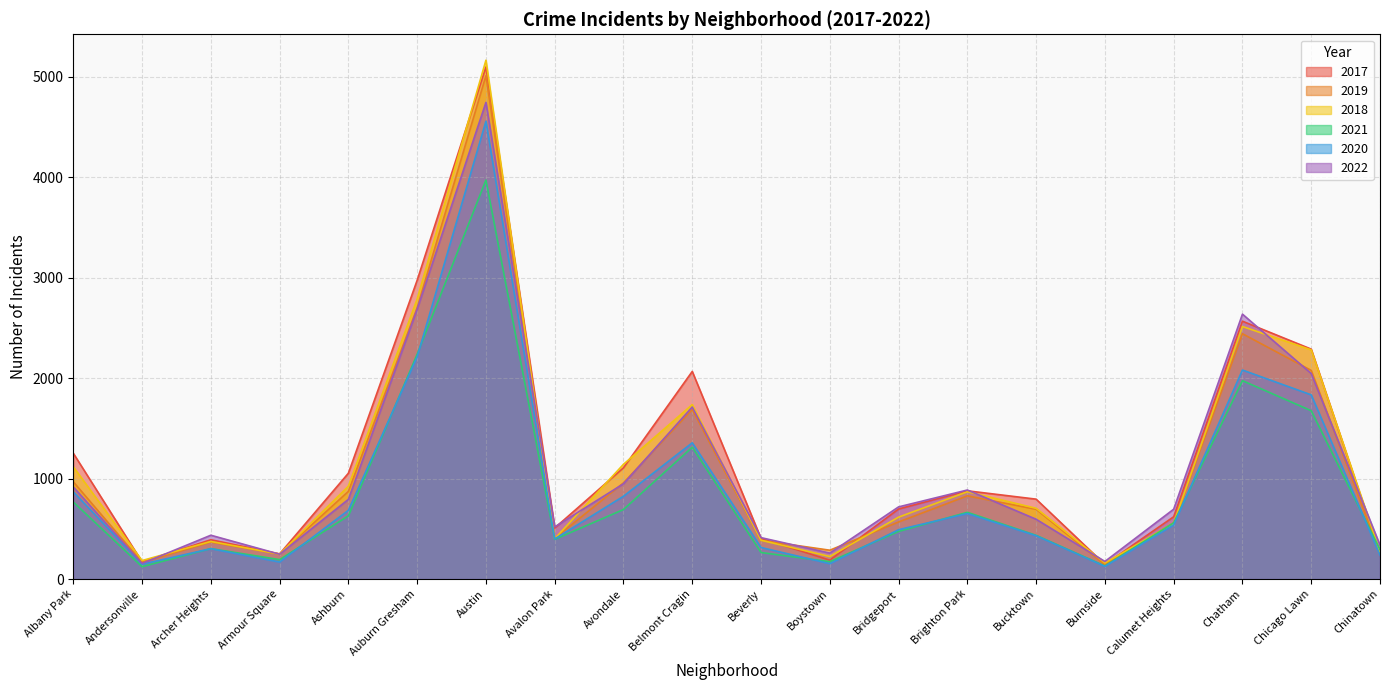

The value of 2021 at Calumet Heights is 559. True or false?

True